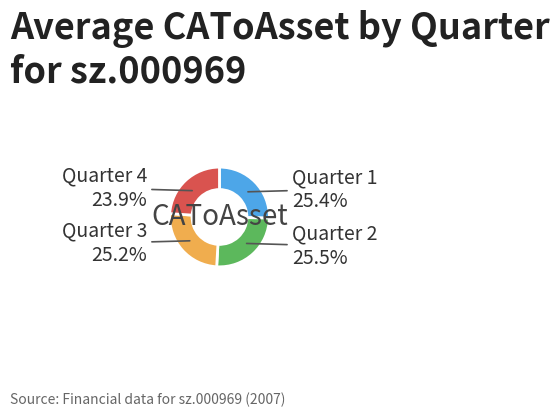

Count the number of slices in the pie.

4